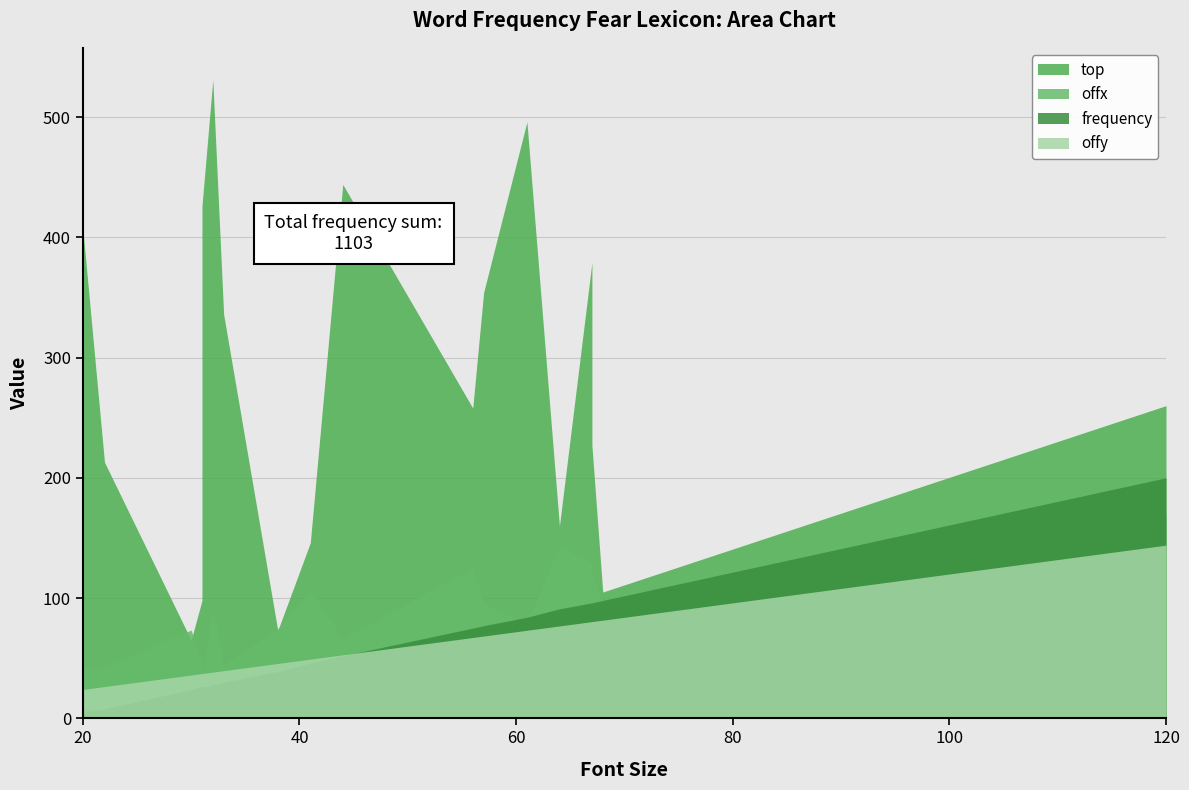

At how many categories does at least one series exceed 389?

5